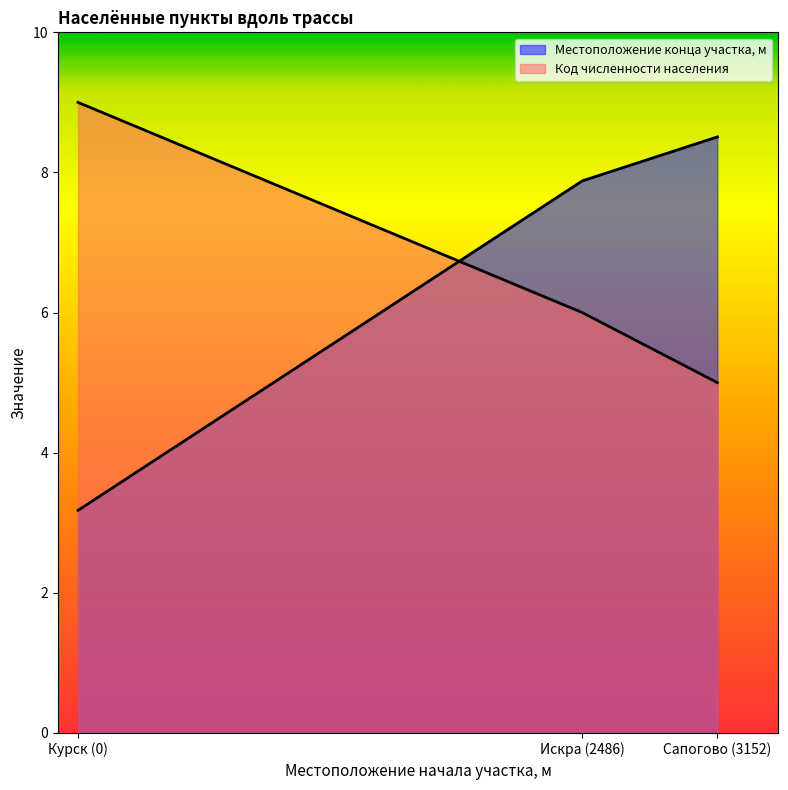

How many data points in Местоположение конца участка, м are less than 7?

1